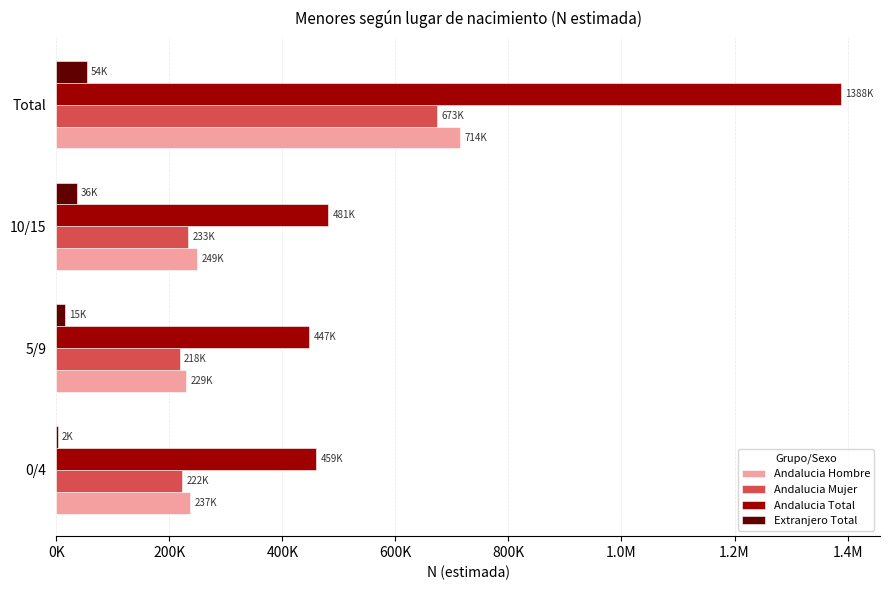

Reading right to left, extract all data points from this chart.

Andalucia Hombre: 714460	248533	229171	236756
Andalucia Mujer: 673478	232792	218285	222401
Andalucia Total: 1387938	481325	447456	459157
Extranjero Total: 53673	35914	15480	2279